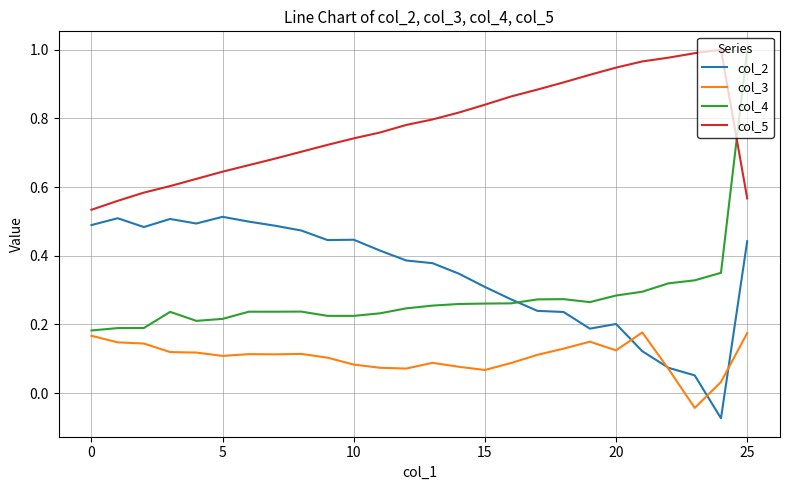

Which series has the largest total across all categories?

col_5